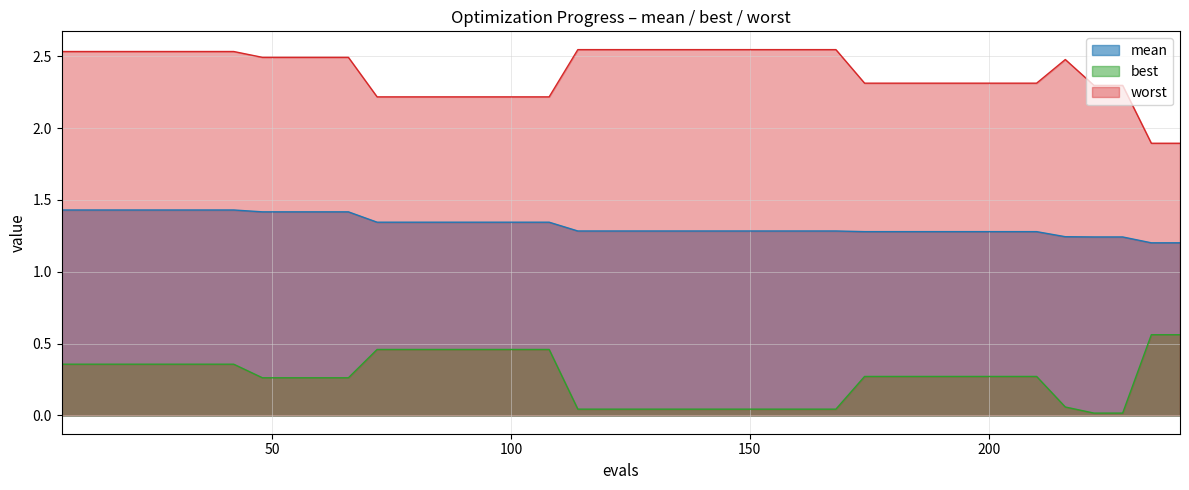

Is it true that mean equals 0.9 at 138?

False